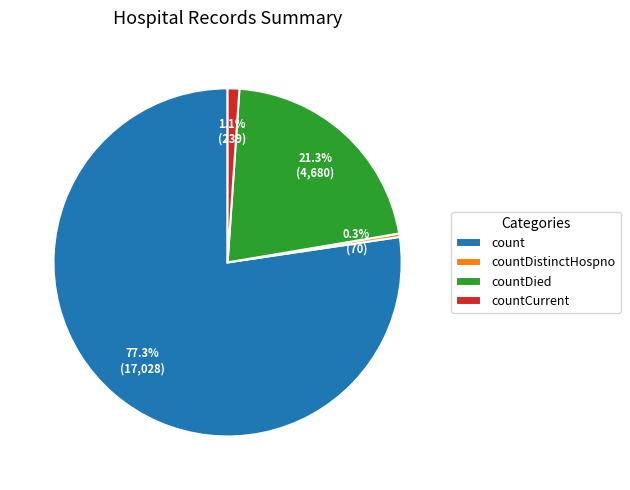

True or false: countDistinctHospno accounts for 10% of the total.

False